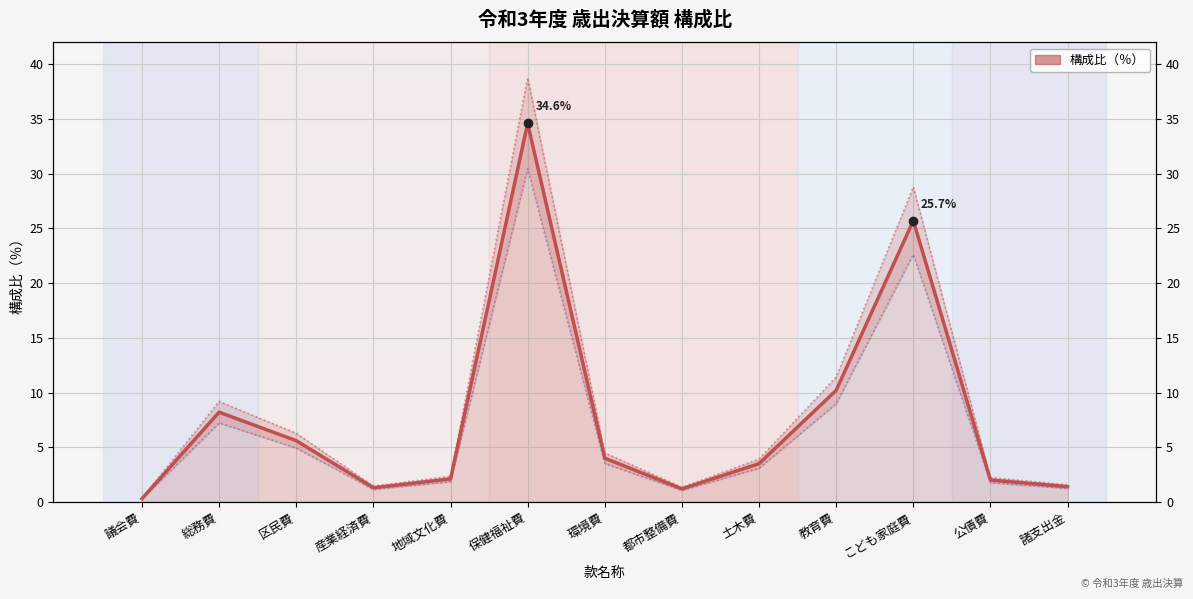

Reading left to right, list all the values displayed in this chart.

議会費=0.3	総務費=8.2	区民費=5.6	産業経済費=1.3	地域文化費=2.1	保健福祉費=34.6	環境費=4.0	都市整備費=1.2	土木費=3.5	教育費=10.2	こども家庭費=25.7	公債費=2.0	諸支出金=1.4